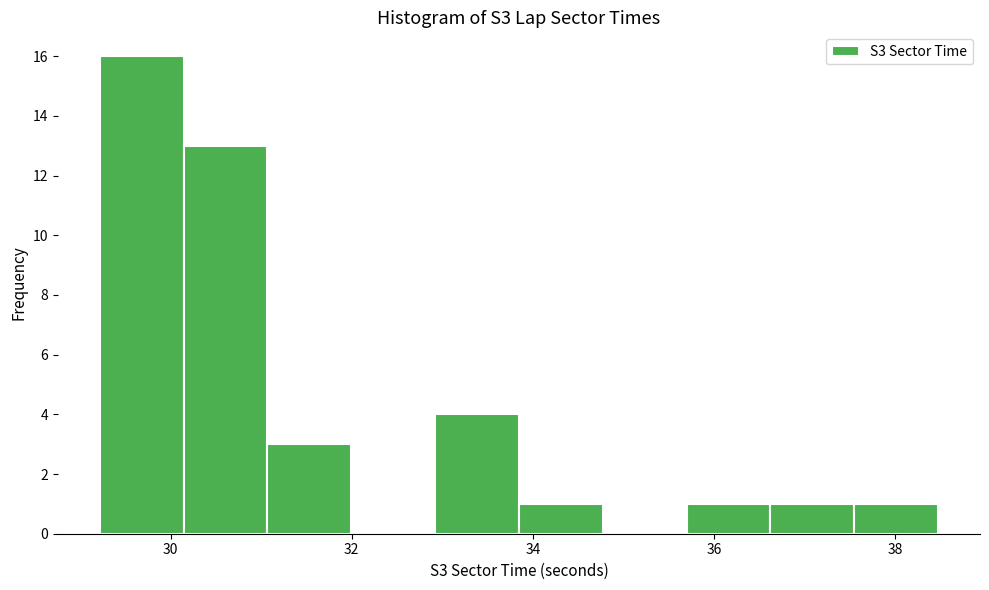

Reading left to right, list every bar in this chart as the range it spans on the x-axis followed by its height. Neither the bar edges nor the heights are printed on the chart, so give them approximately, as read against the axes.

29.2 to 30.2: 16
30.2 to 31.0: 13
31.0 to 32.0: 3
32.0 to 33.0: 0
33.0 to 33.8: 4
33.8 to 34.8: 1
34.8 to 35.6: 0
35.6 to 36.6: 1
36.6 to 37.6: 1
37.6 to 38.4: 1